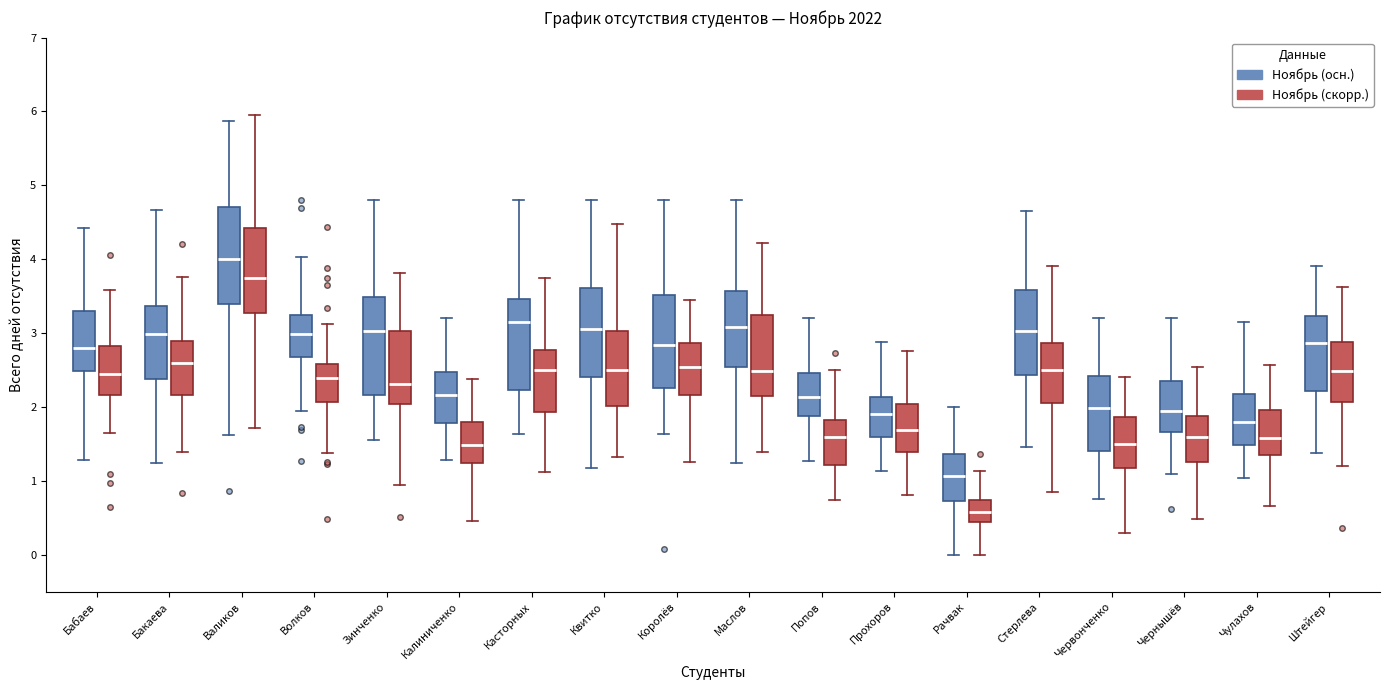

Which box's median line is the lowest?

Рачвак (Ноябрь (скорр.))